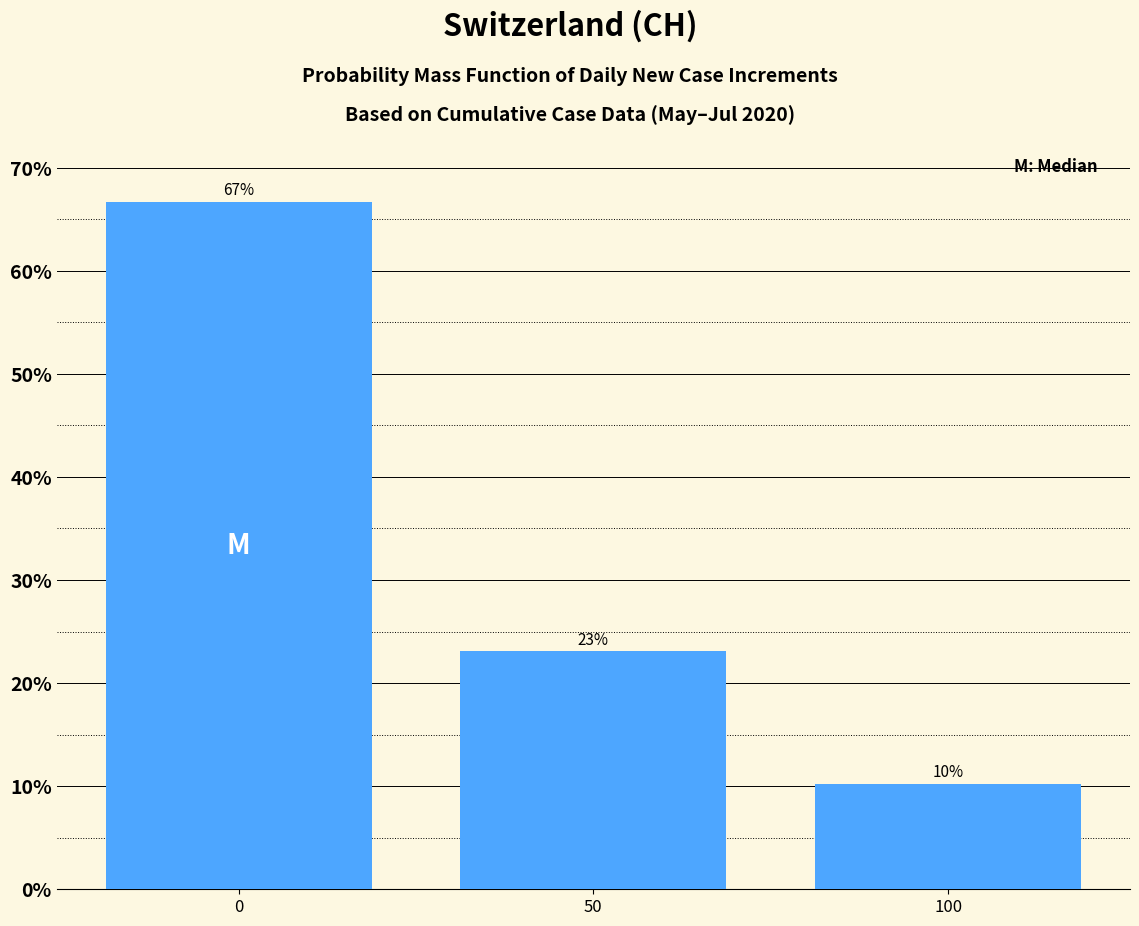

The value at 50 is 38.5. True or false?

False